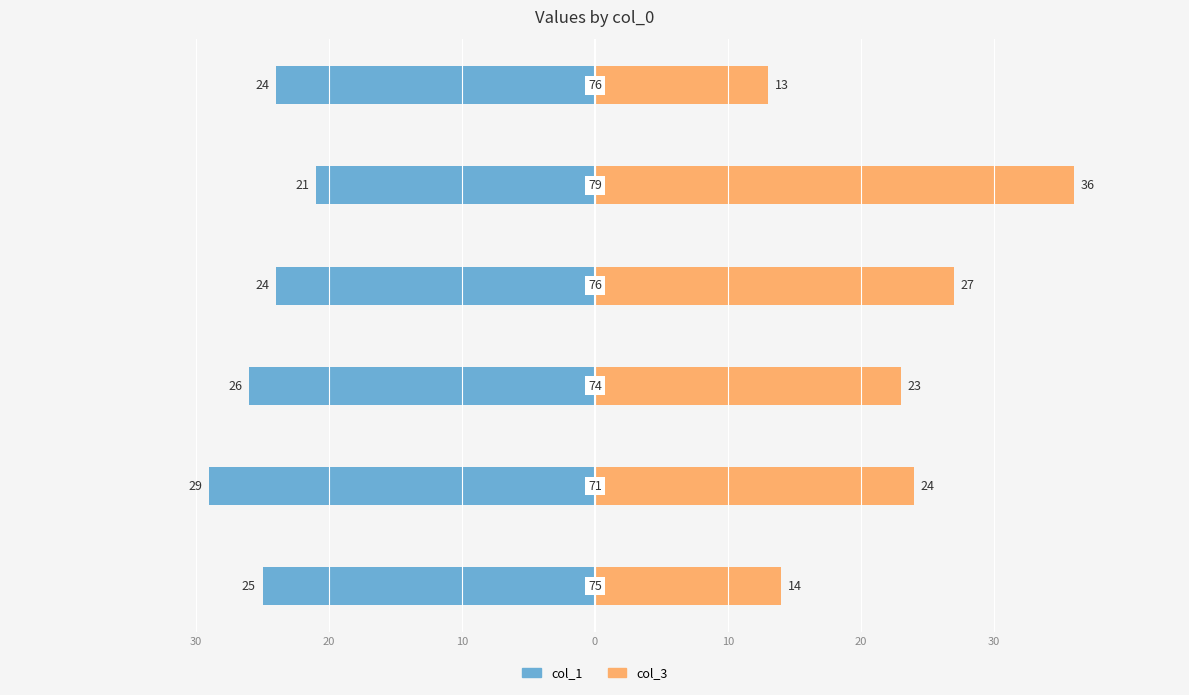

What is the difference between the maximum and minimum values in the col_3 series?

23